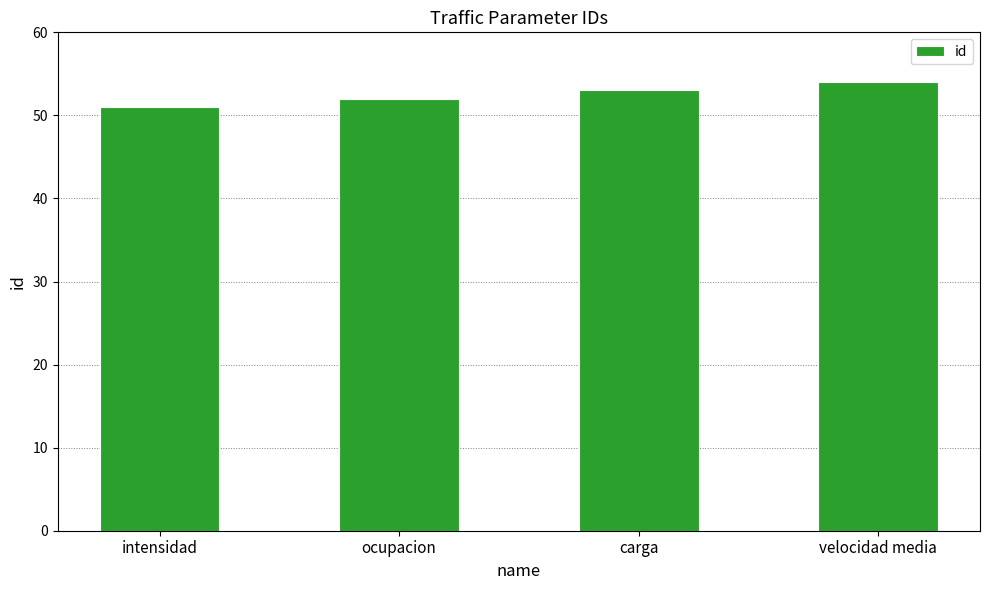

What position from the left is intensidad?

1